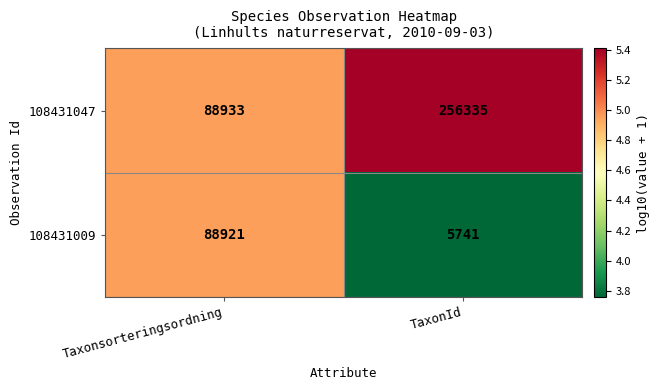

What is the maximum value shown in the chart?

5.4